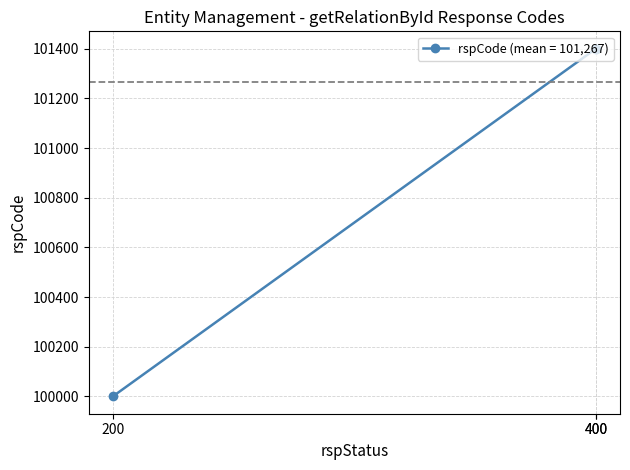

What is the smallest value displayed?

100000